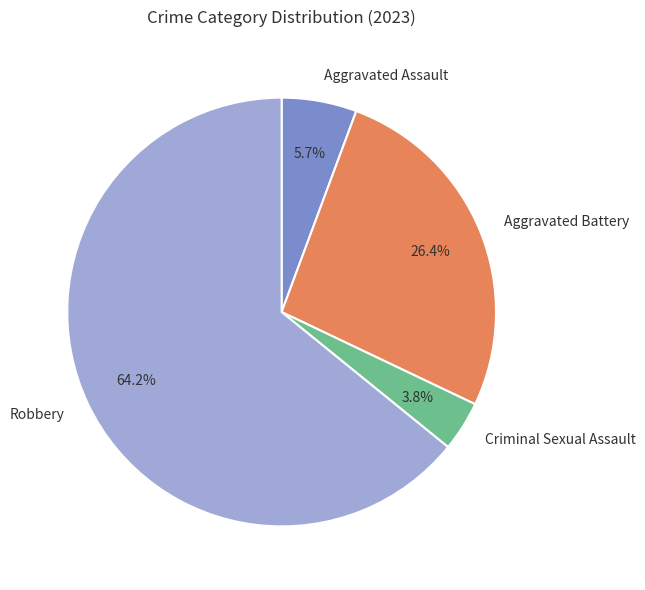

Rank the categories by value from lowest to highest.

Criminal Sexual Assault, Aggravated Assault, Aggravated Battery, Robbery